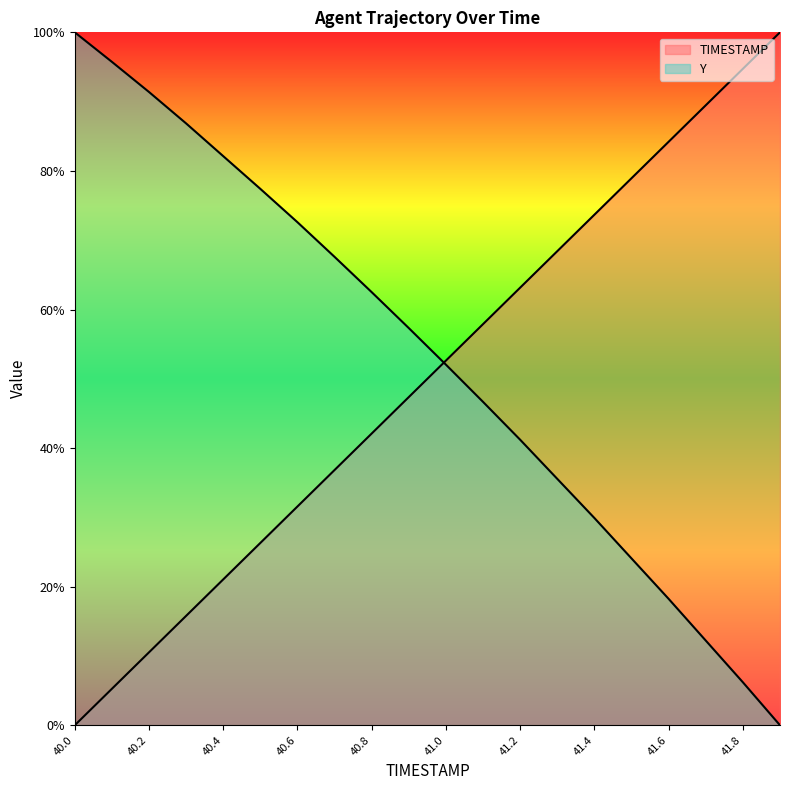

At how many categories does at least one series exceed 28?

20